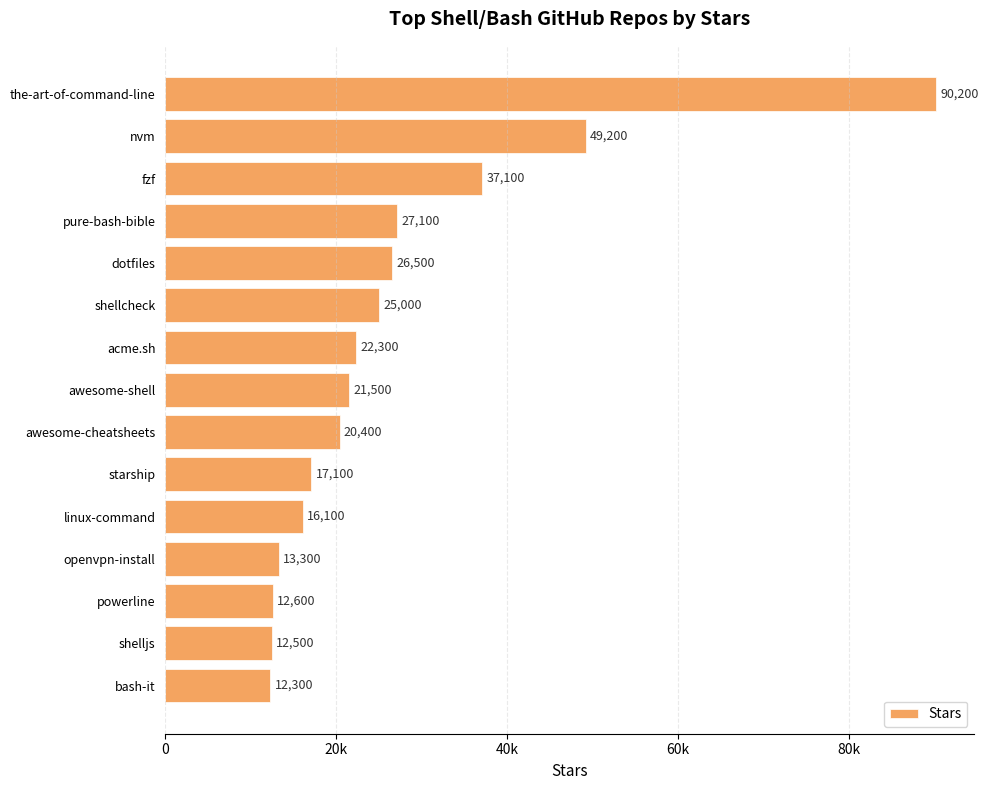

Does the chart contain any negative values?

No